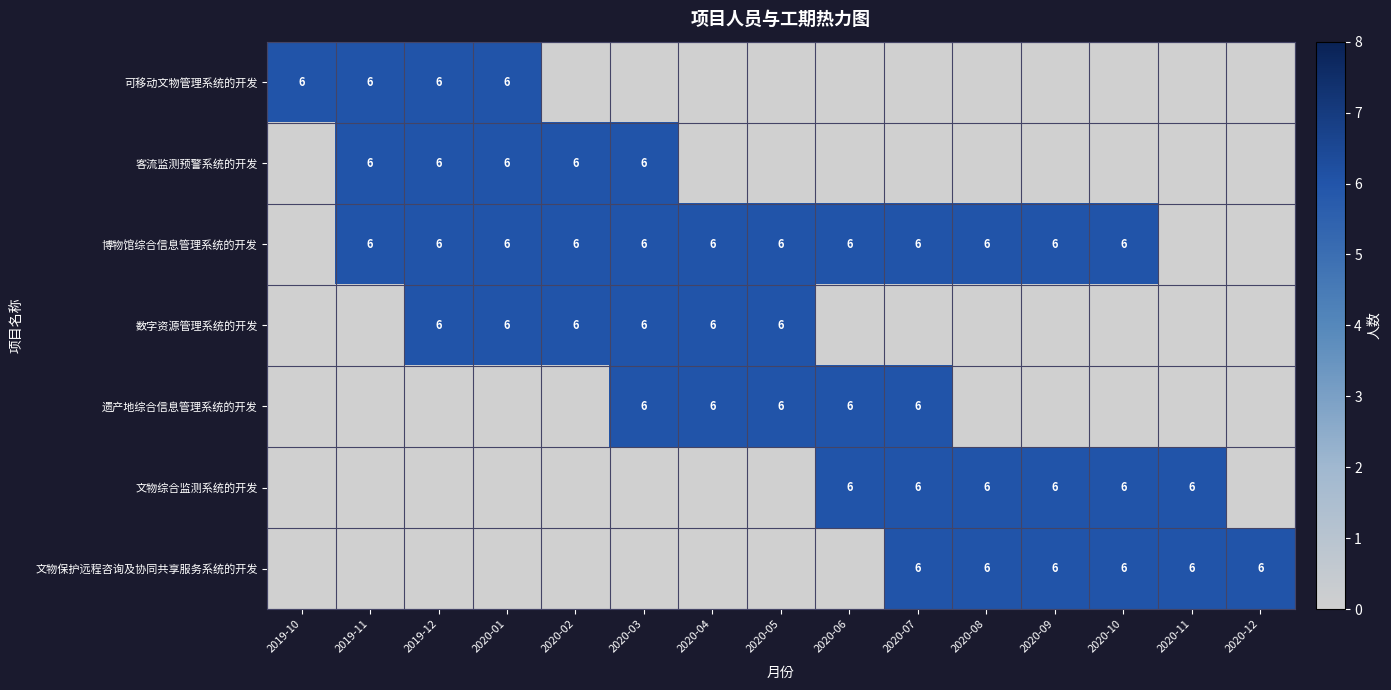

The value of 文物综合监测系统的开发 at 2020-08 is 8. True or false?

False